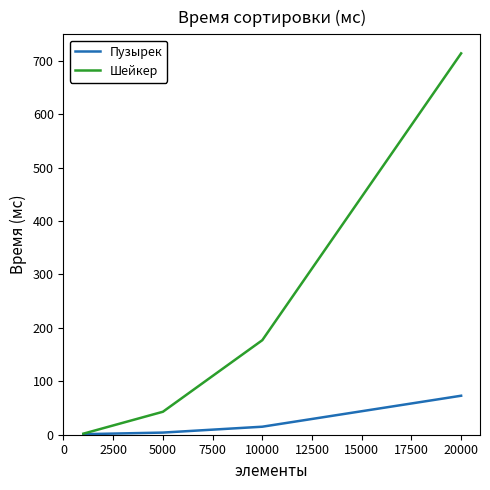

Does the chart have visible grid lines?

No